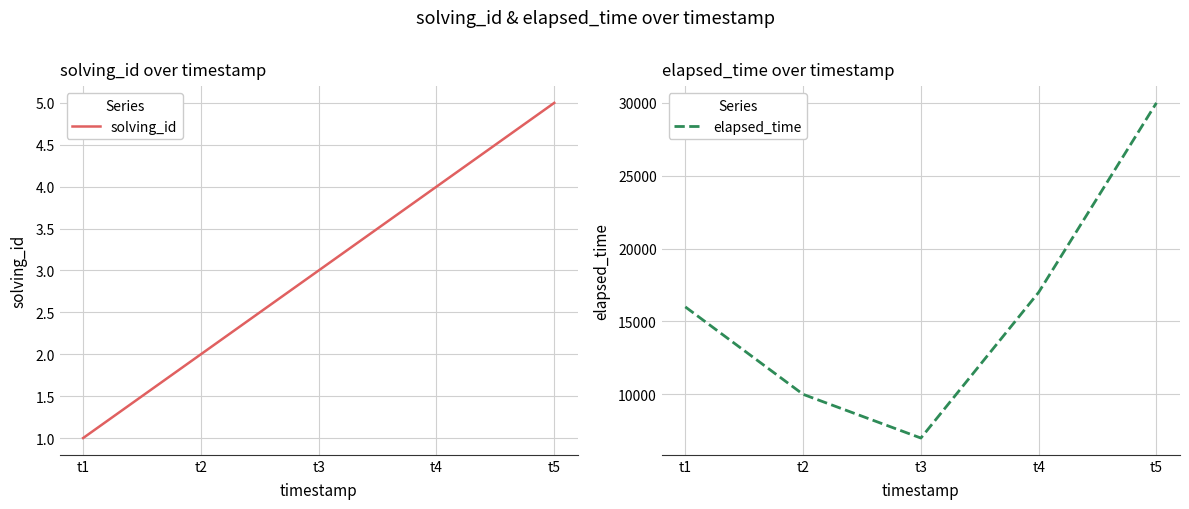

True or false: elapsed_time and solving_id intersect in this chart.

False